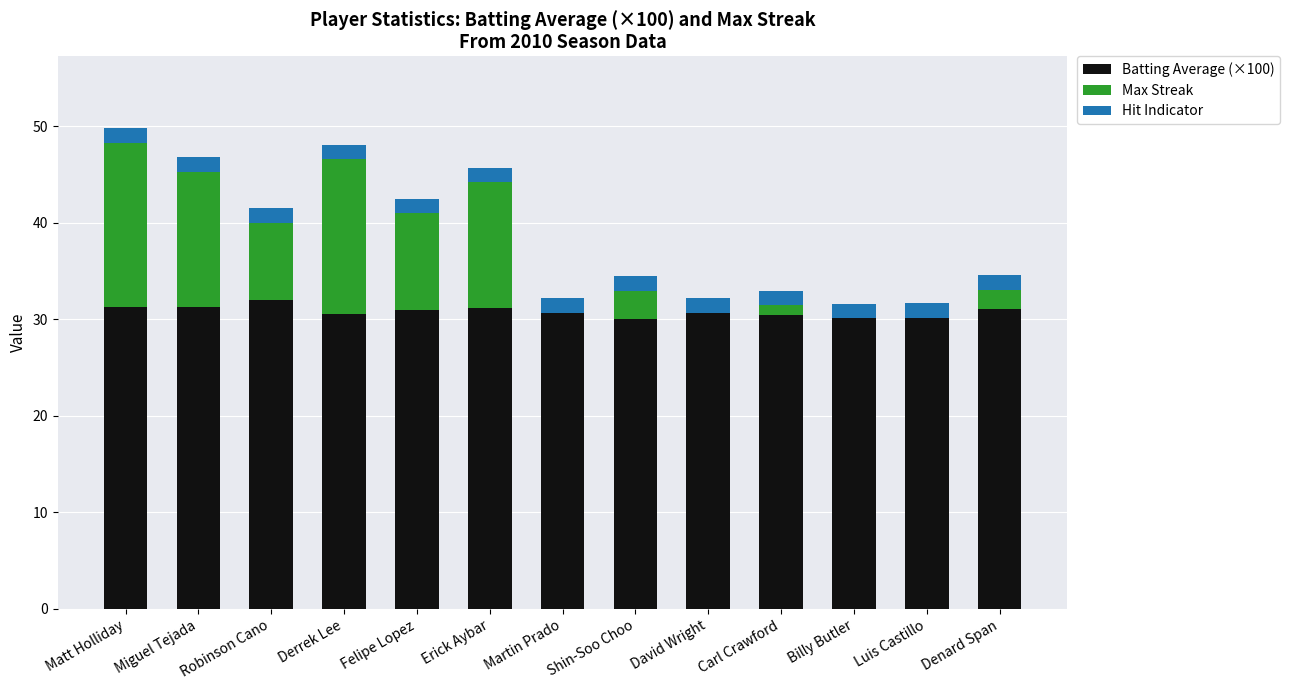

At which category is the sum across all series the highest?

Matt Holliday